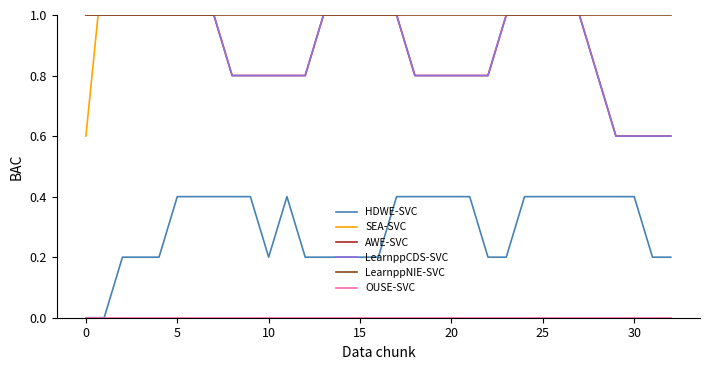

True or false: LearnppNIE-SVC has more than 0 points higher than both neighbors.

False